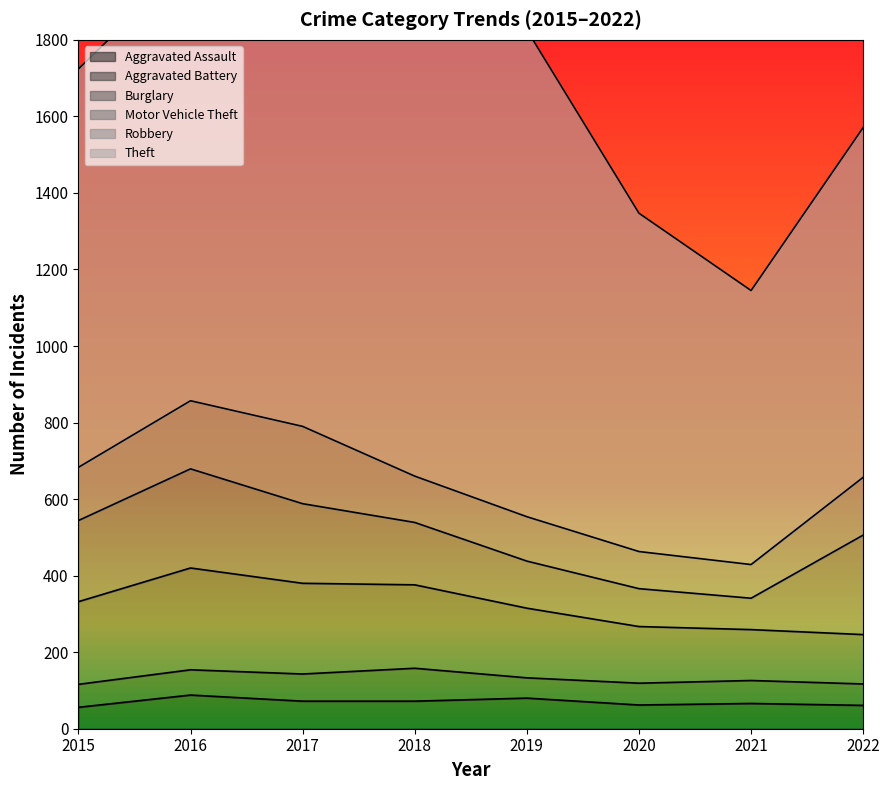

Does the chart display data point markers on the line(s)?

No